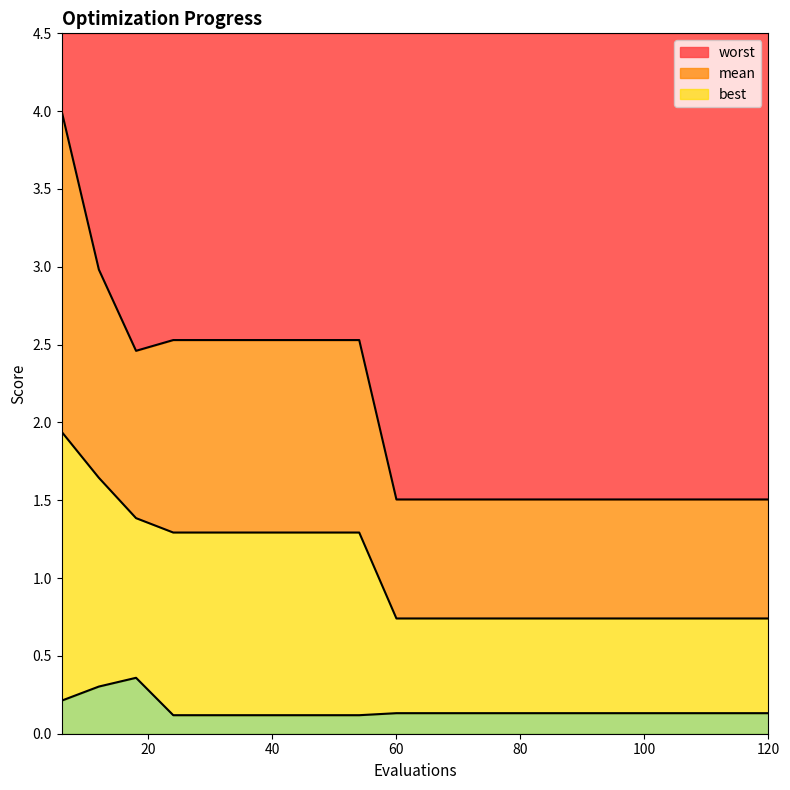

True or false: mean and worst intersect in this chart.

False